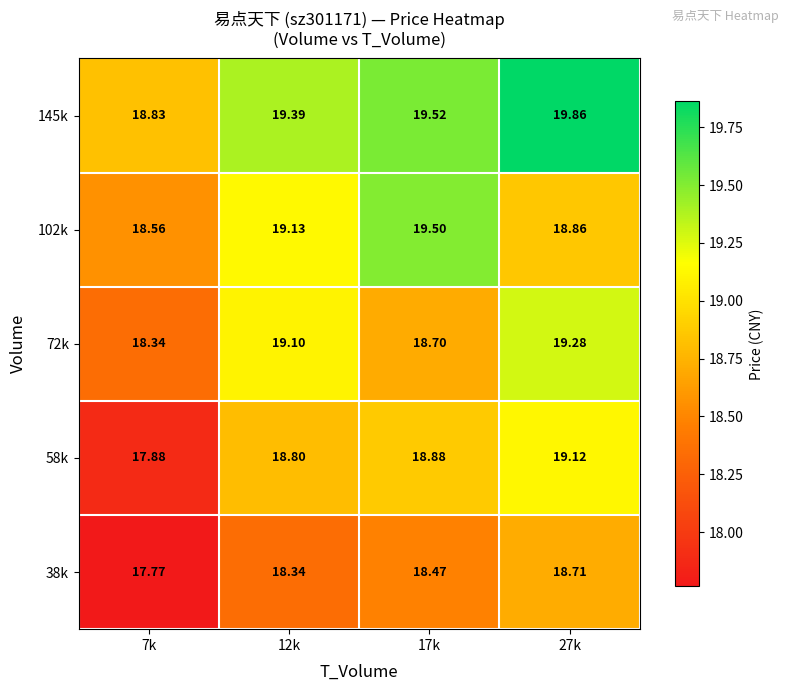

Is the value of 72k at 12k greater than the value of 38k at 7k?

Yes